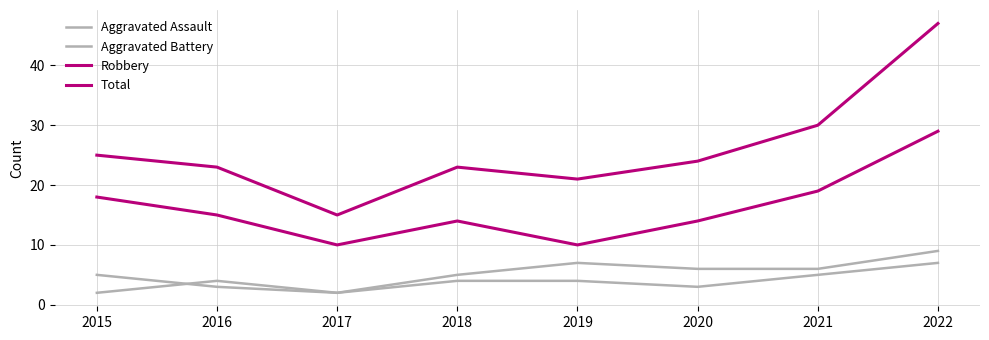

Does the chart have visible grid lines?

Yes